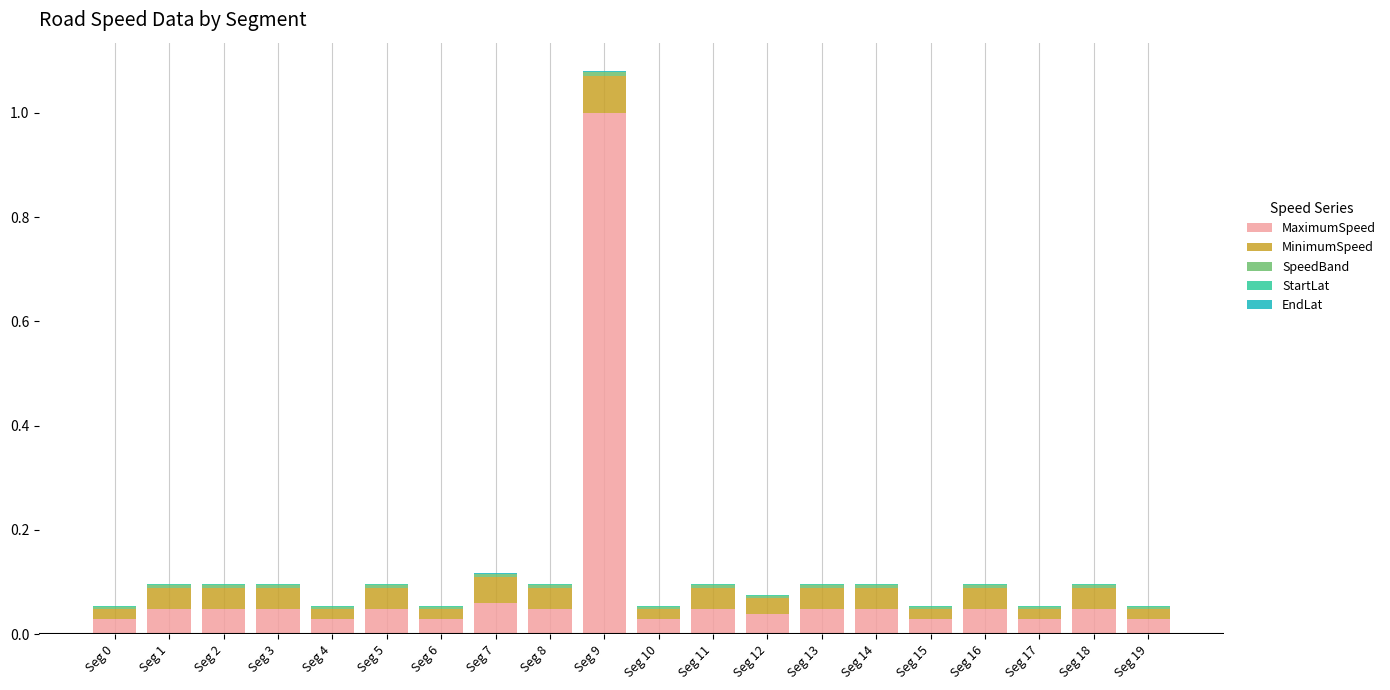

What is the maximum value for MaximumSpeed?

1.0